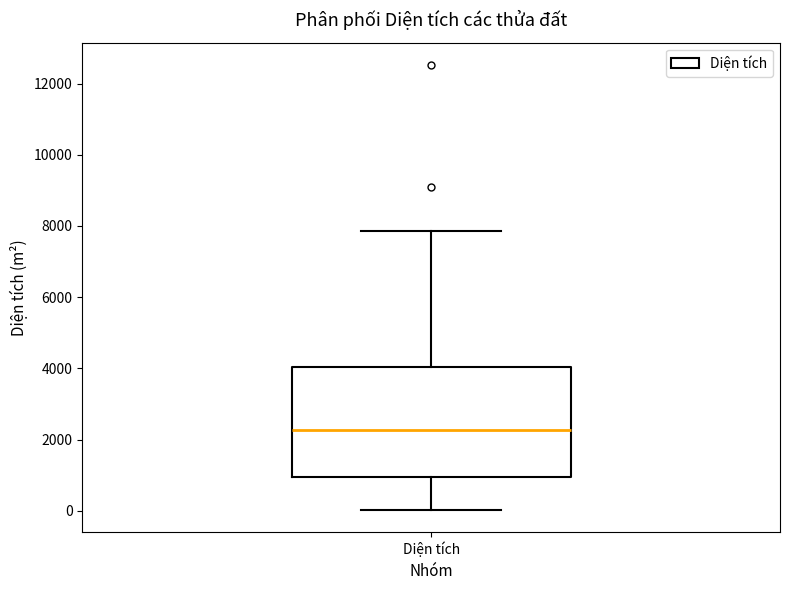

Where is the upper edge of the box for Diện tích on the y-axis? The values are not printed on the chart, so give them approximately, as read against the axis.

4000